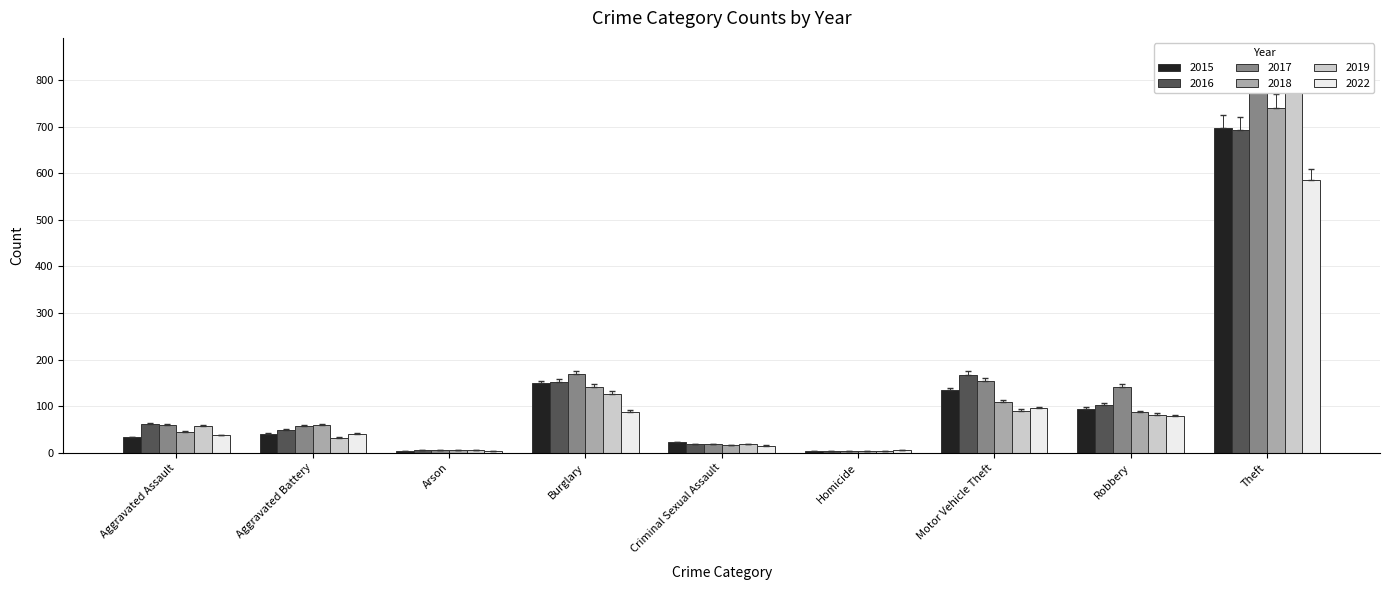

What is the value of the 2019 bar at the 4th from the left?

127.0